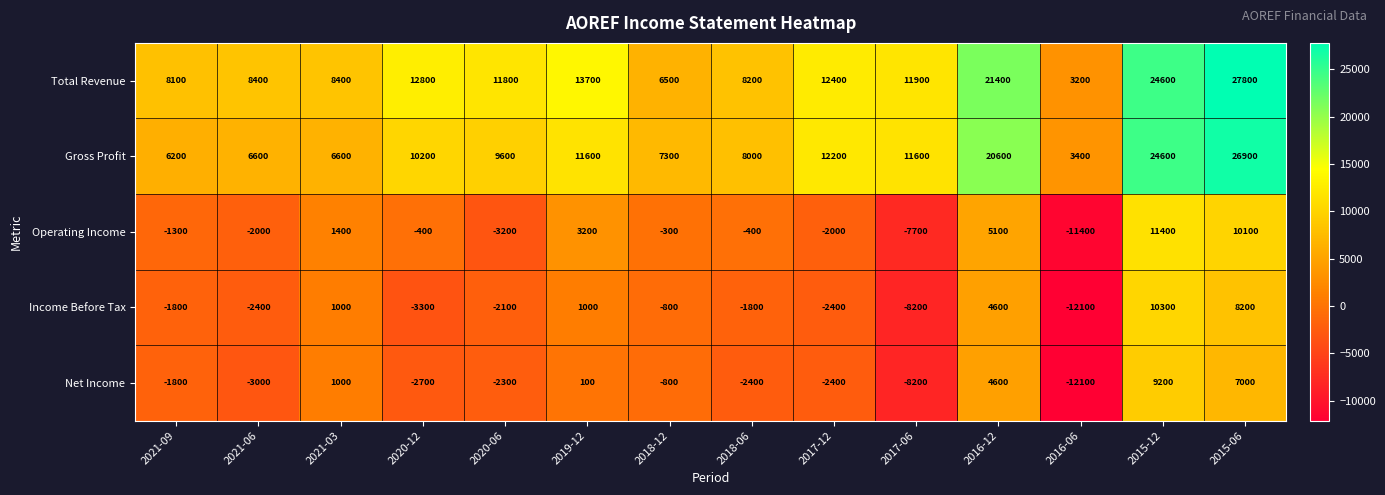

Which category has the lowest value in the Operating Income series?

2016-06